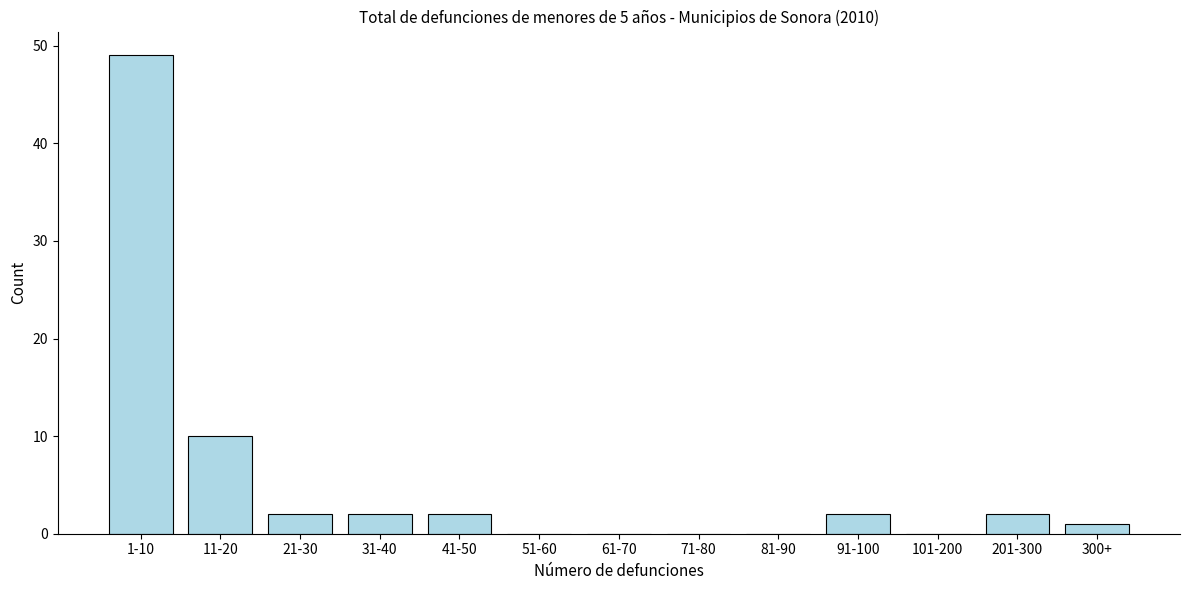

Reading left to right, transcribe all the data shown in this chart.

1-10=49	11-20=10	21-30=2	31-40=2	41-50=2	51-60=0	61-70=0	71-80=0	81-90=0	91-100=2	101-200=0	201-300=2	300+=1